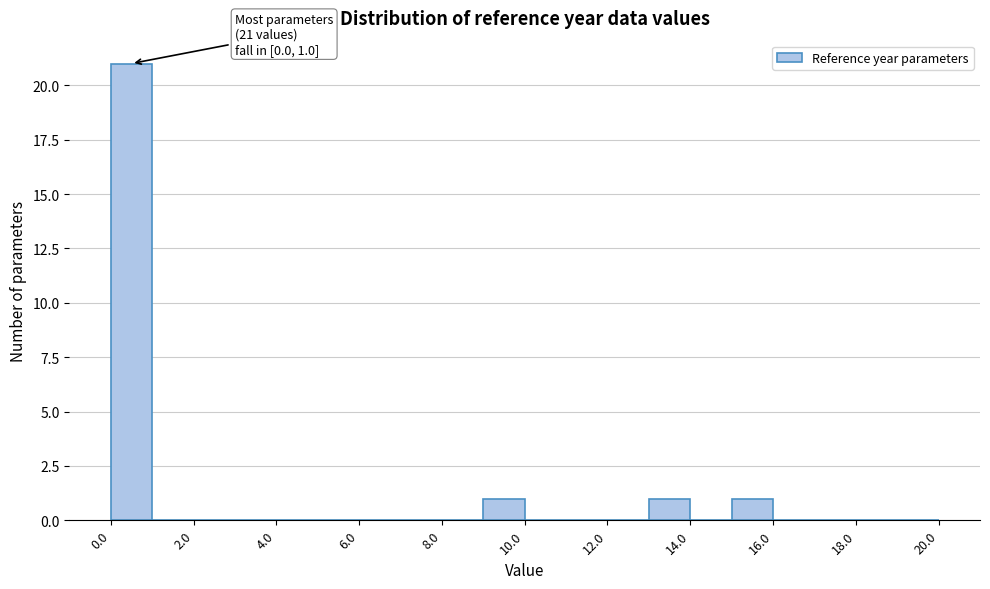

Over which range of the x-axis is the bar tallest?

0 to 1